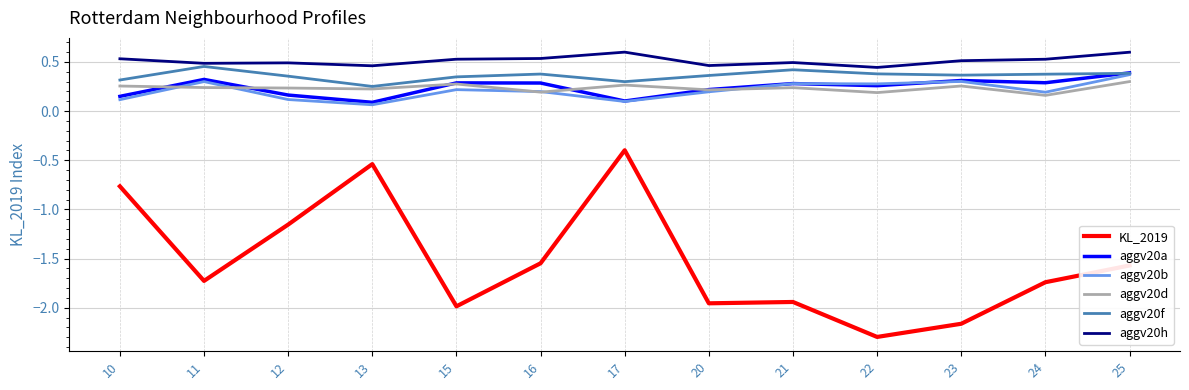

Is it true that aggv20b equals 0.1 at 17?

True